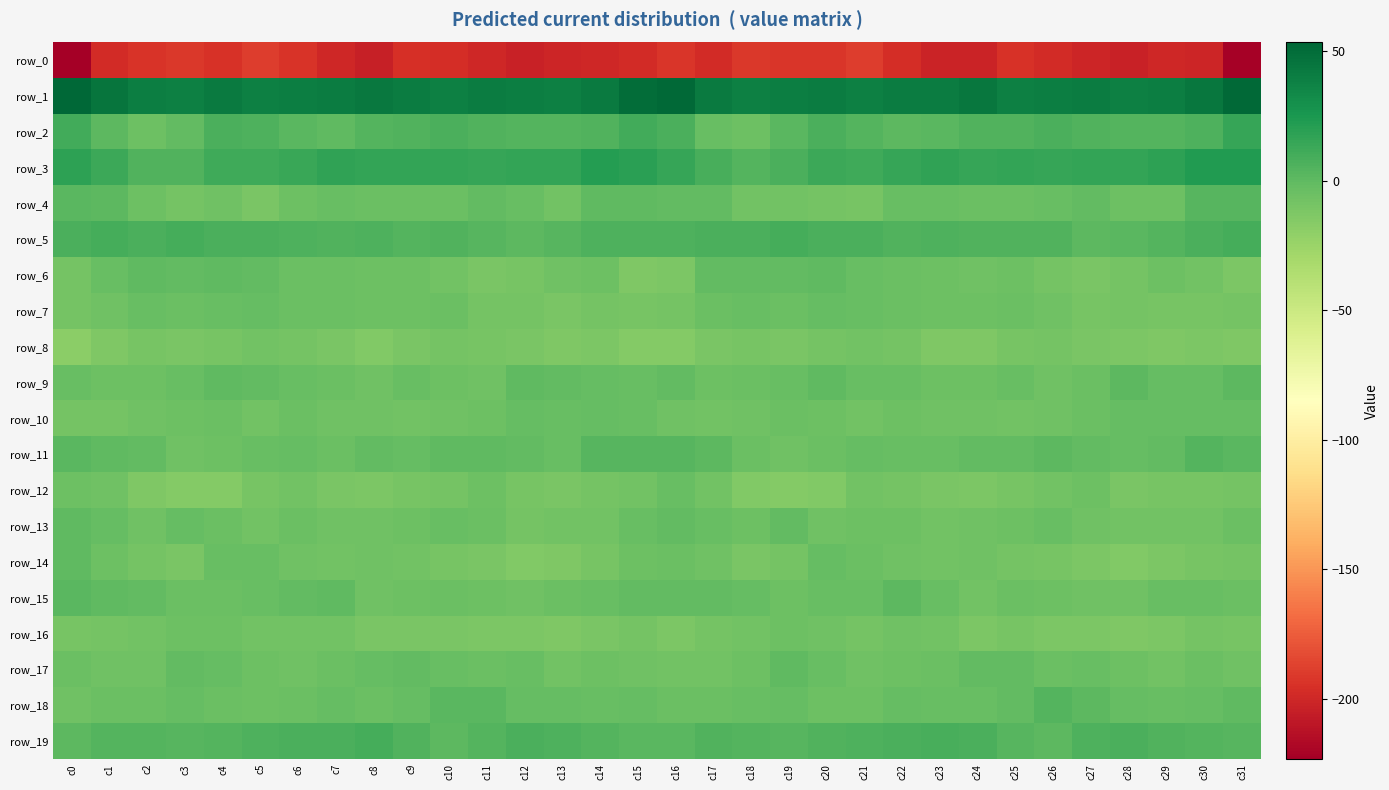

Is it true that row_10 equals -6.9 at c10?

True